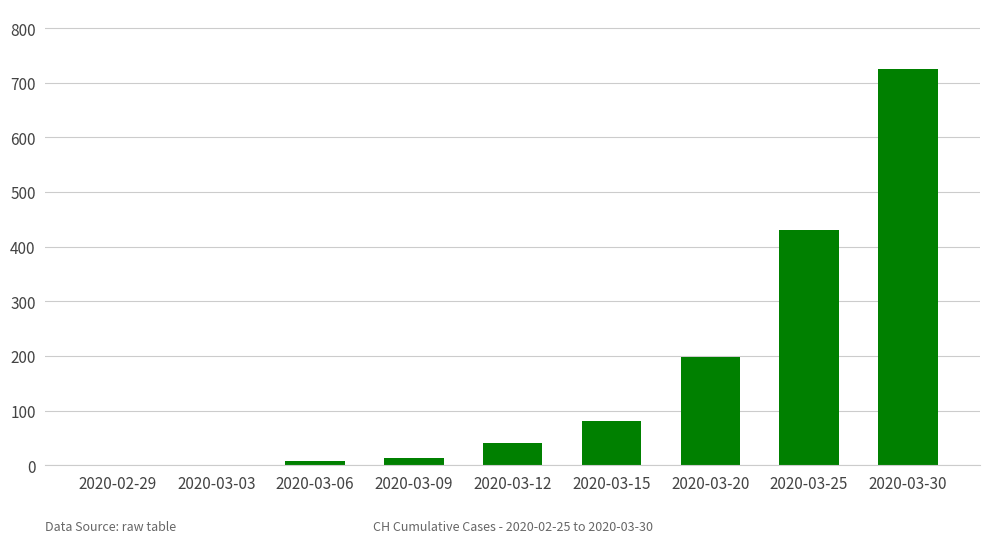

What is the ratio of the value at 2020-03-30 to the value at 2020-03-20?

3.6